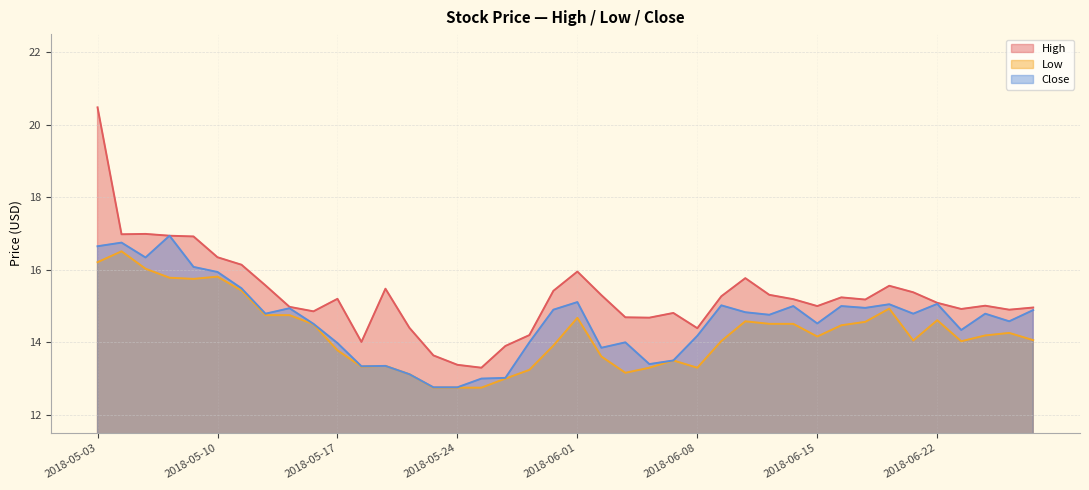

The Close series shows 14.9 at 2018-06-19. True or false?

True